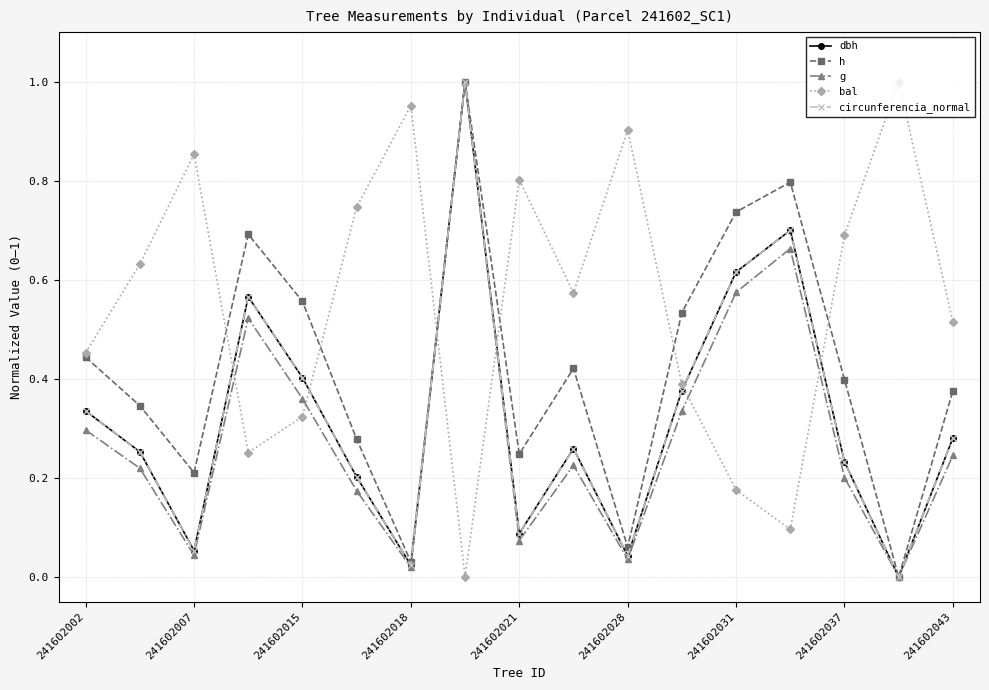

Which series has the largest total across all categories?

bal